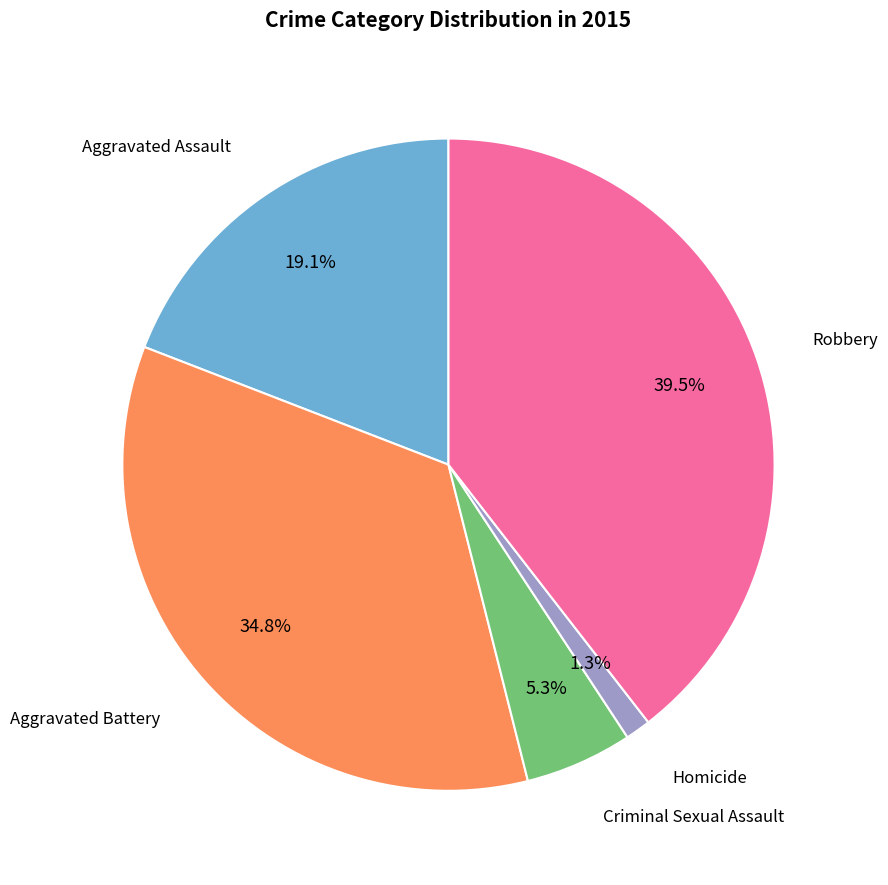

Is there a majority slice in this chart?

No